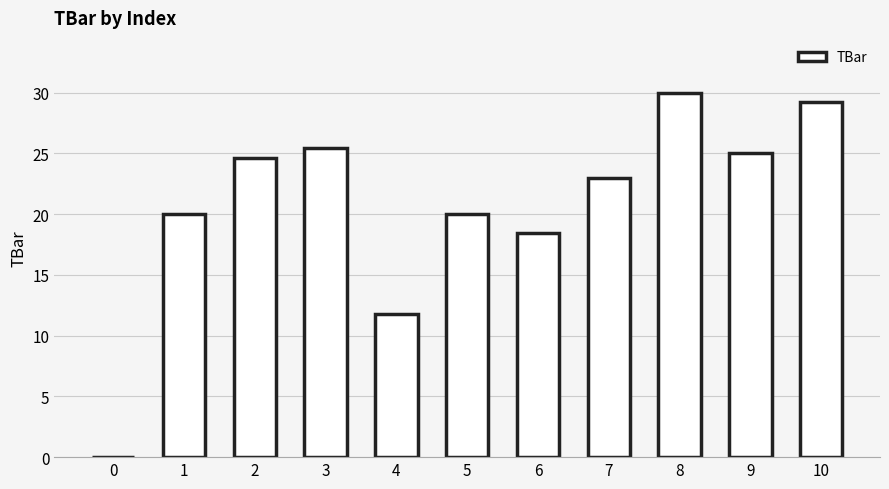

The chart shows a value of 34.7 at 5. True or false?

False